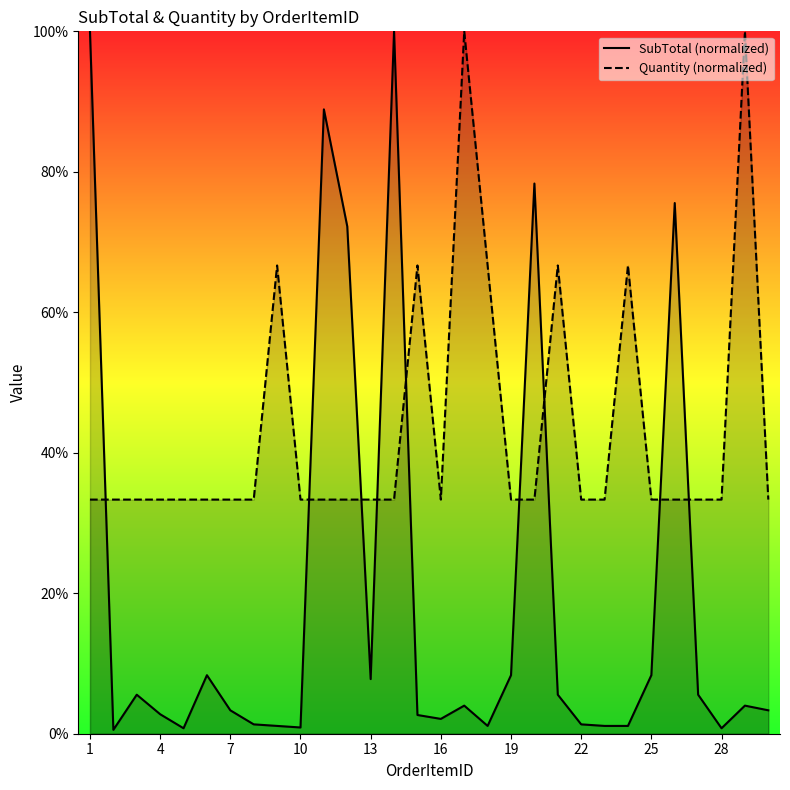

True or false: SubTotal (normalized) and Quantity (normalized) cross at least once.

True